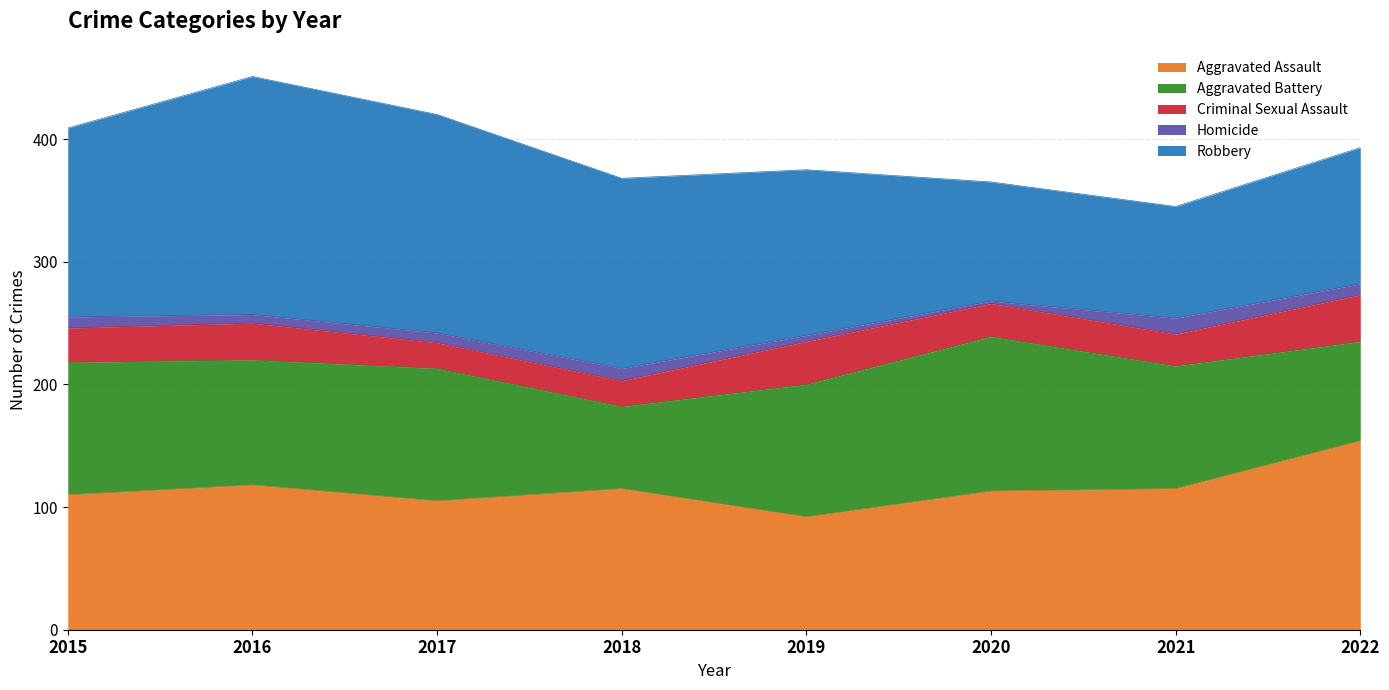

The value of Aggravated Assault at 2018 is 154. True or false?

False